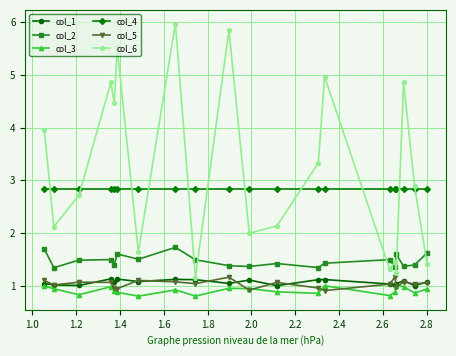

True or false: col_1 has more than 2 points higher than both neighbors.

True